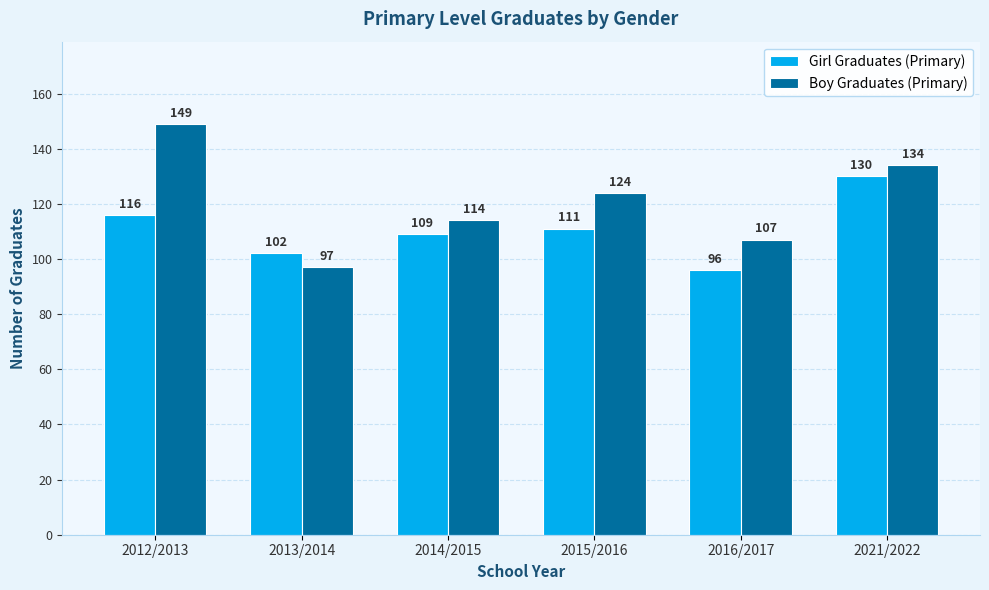

How many bars are there in each group?

2